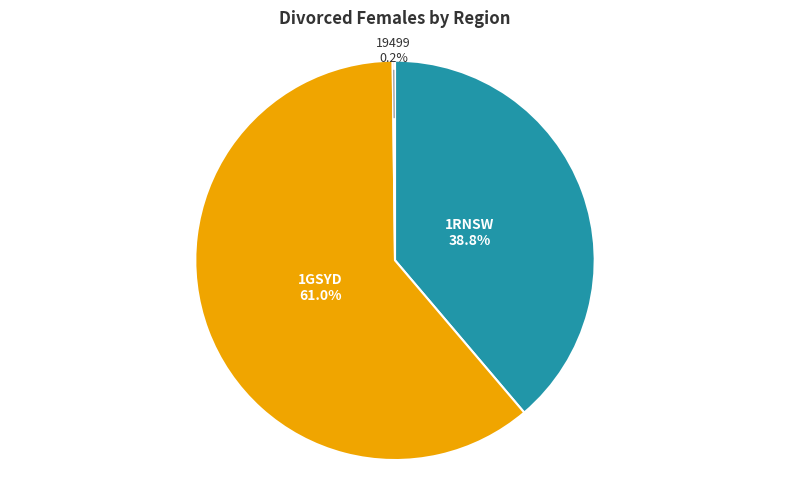

What is the largest slice in the pie chart?

1GSYD